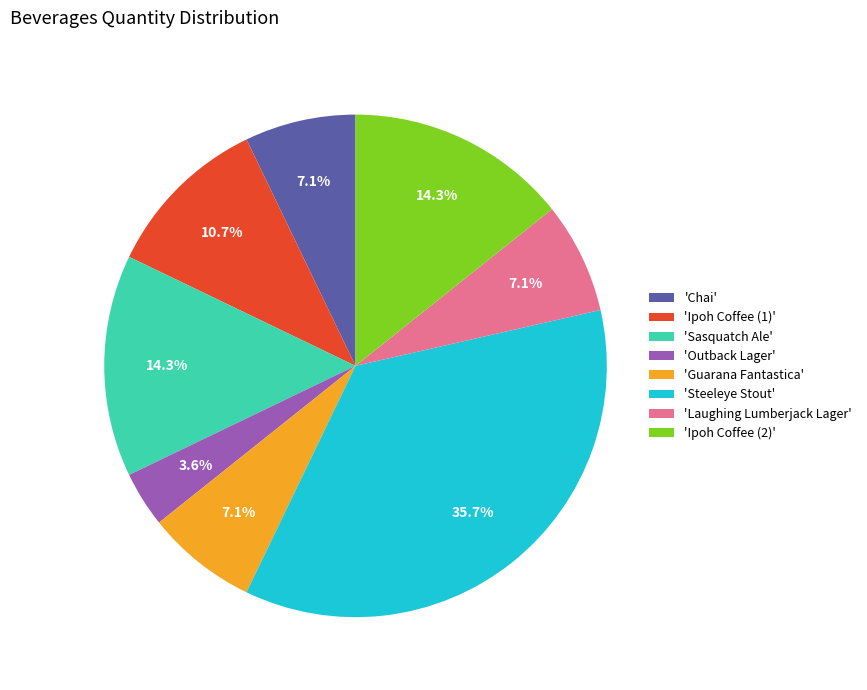

Which slice is the largest?

'Steeleye Stout'